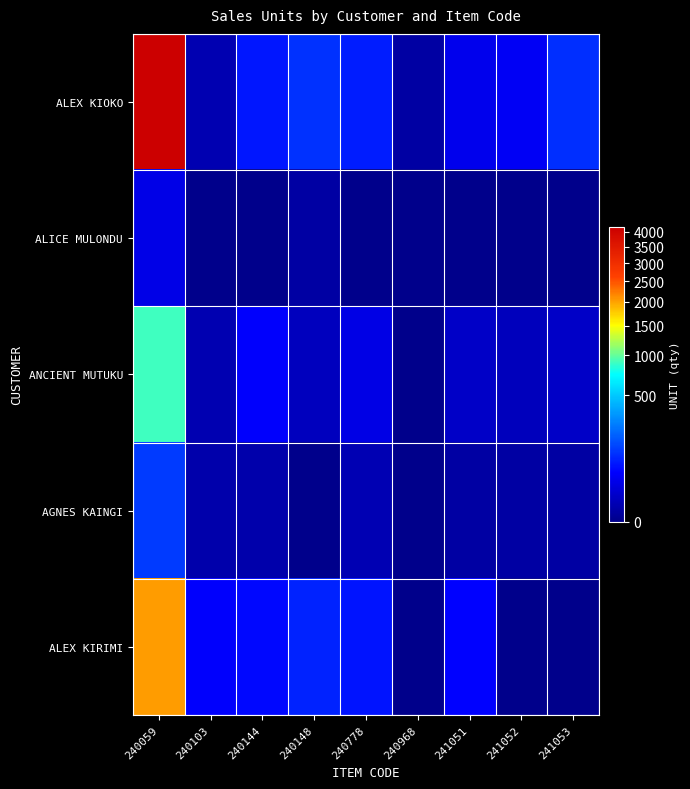

What is the difference between the highest and lowest values at 240059?

4129